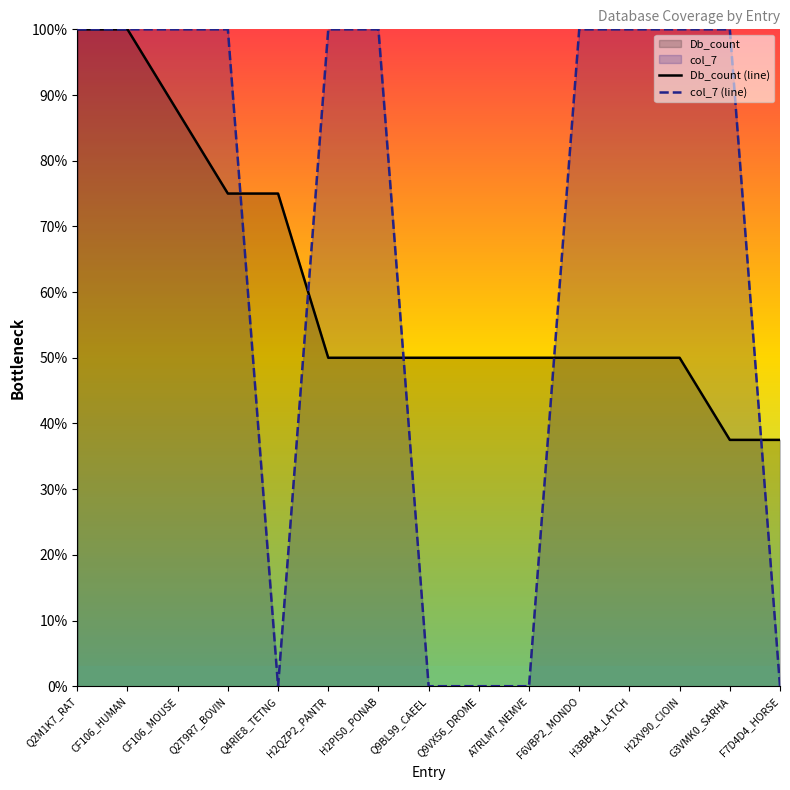

What is the sum of all col_7 (line) values?

1000.0